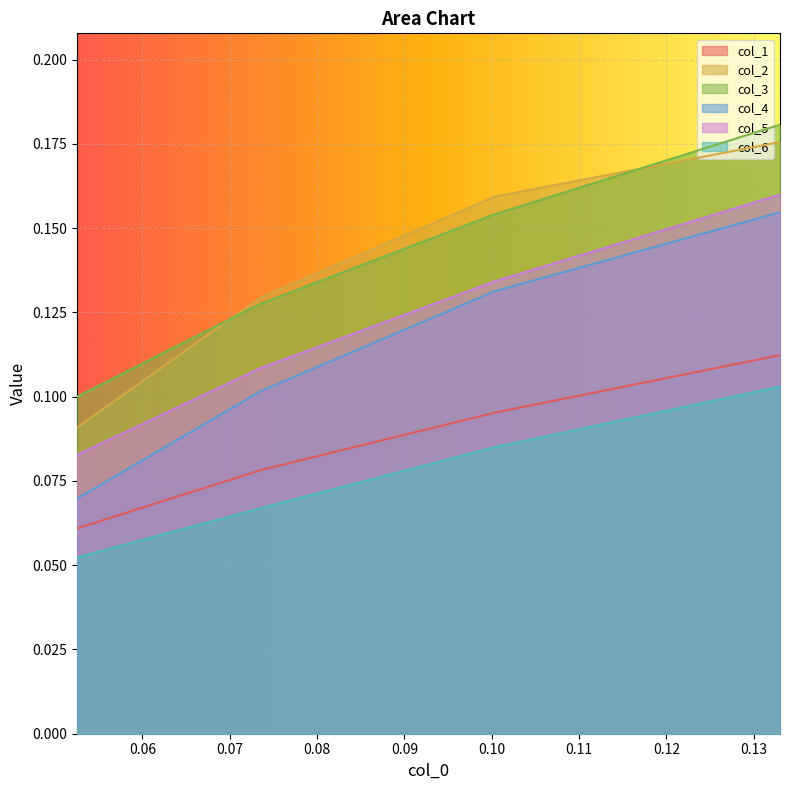

True or false: col_6 has a value of 0.0 at 0.132999317360981.

False